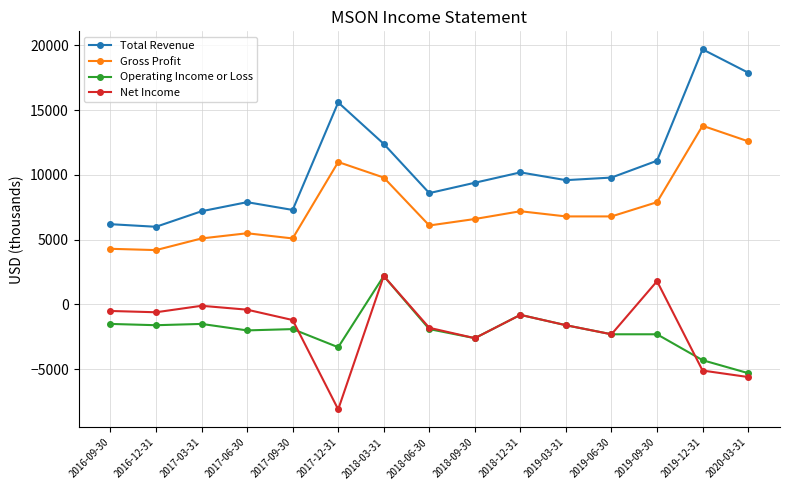

Where does the Operating Income or Loss series first go above -1900?

2016-09-30